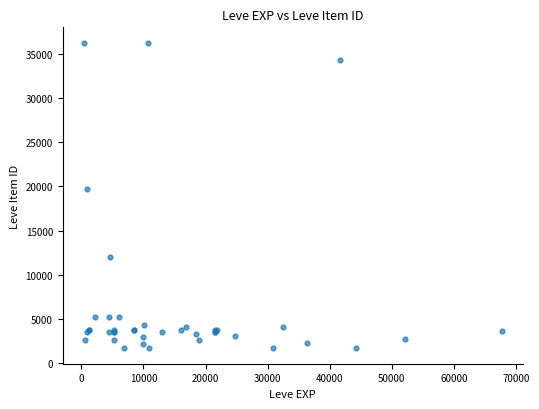

What Y value in the scatter plot is closest to 18967?

19744